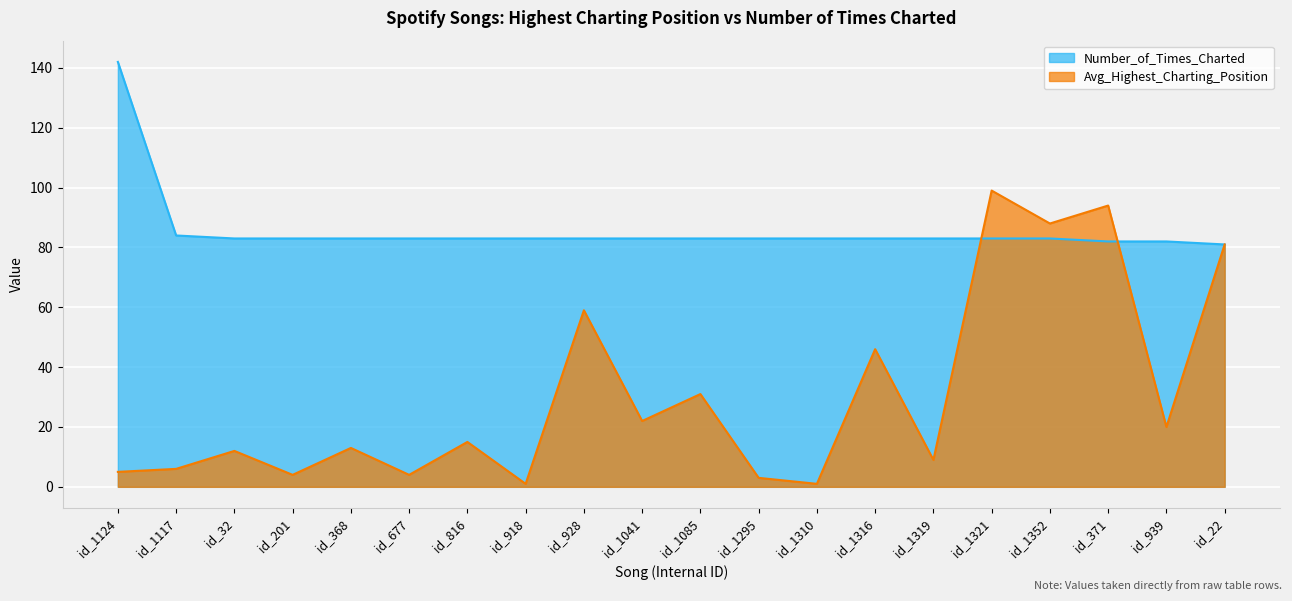

Between id_201 and id_816, which series saw the biggest shift?

Avg_Highest_Charting_Position